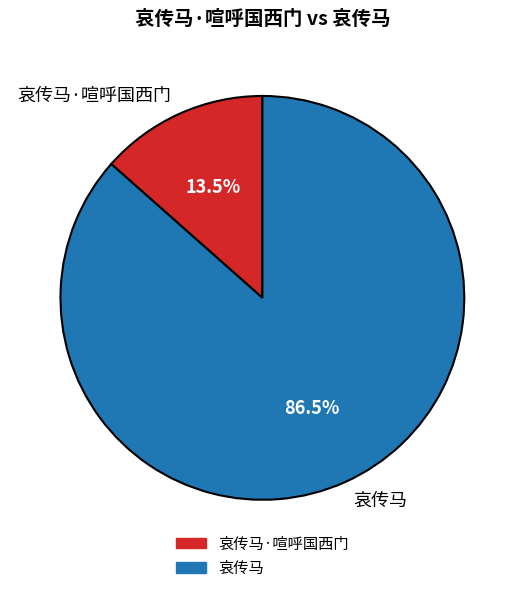

True or false: 哀传马·喧呼国西门 accounts for 1% of the total.

False